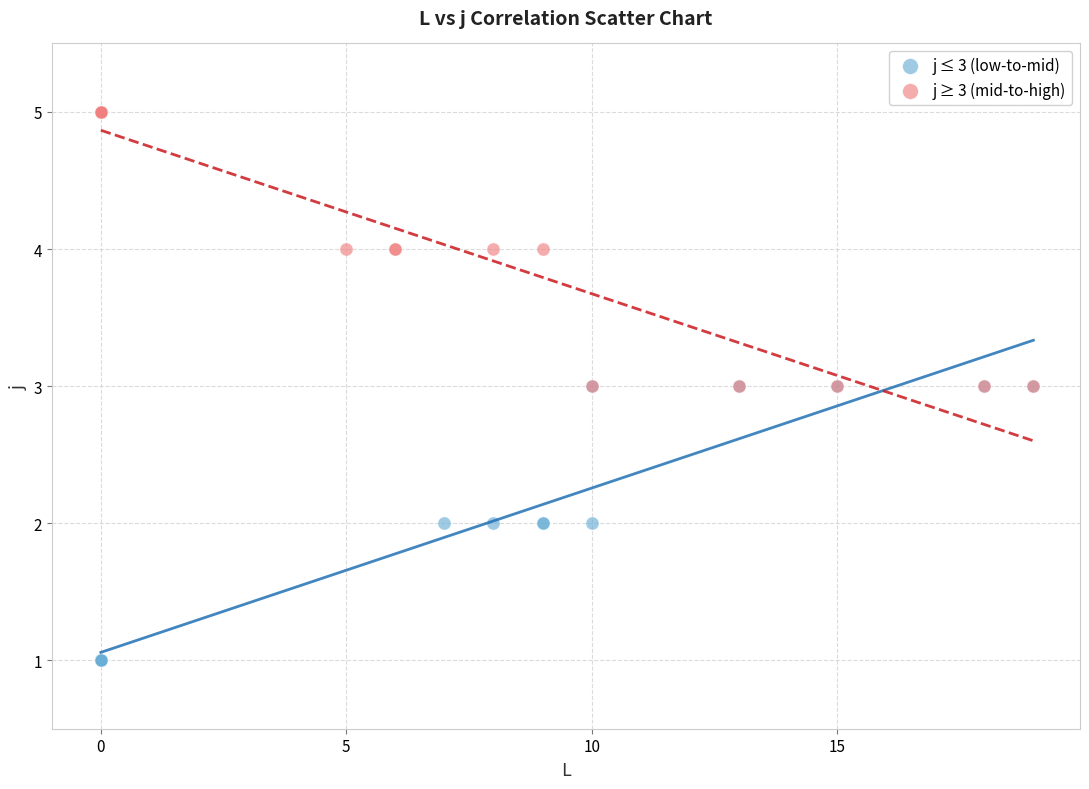

Which series reaches the minimum Y coordinate?

j ≤ 3 (low-to-mid)